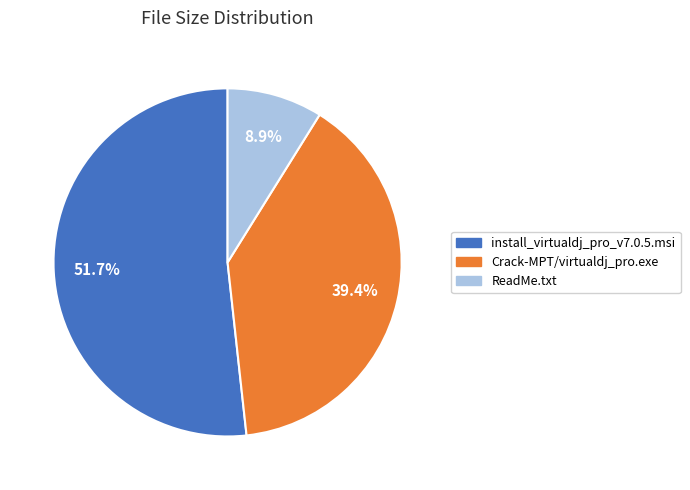

How many segments does this pie chart have?

3